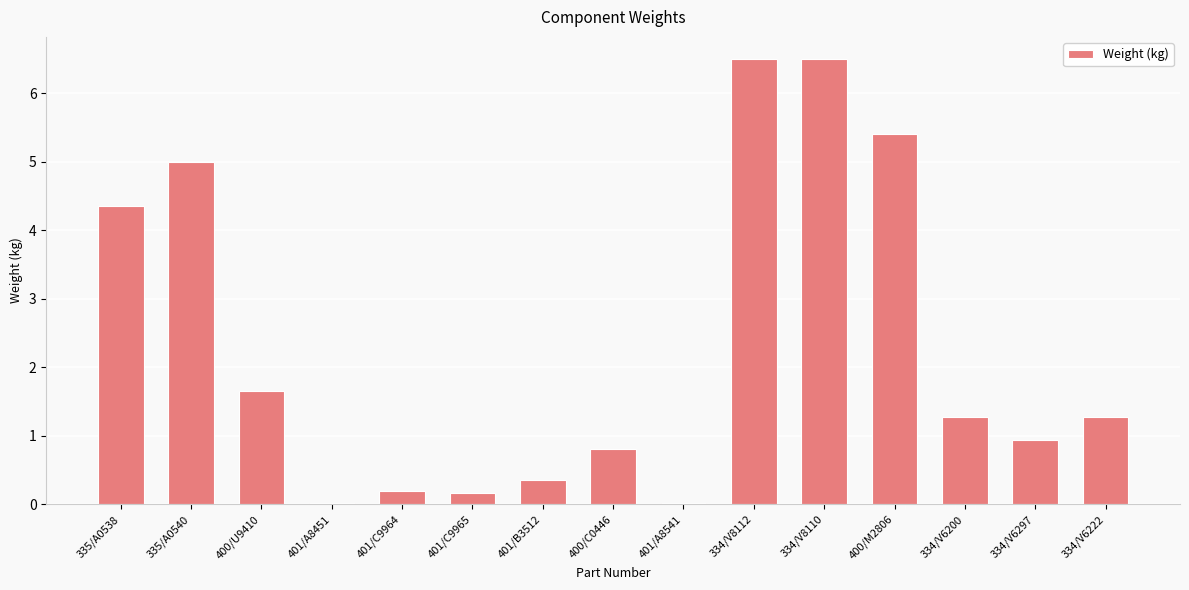

How many data points are above 1?

8